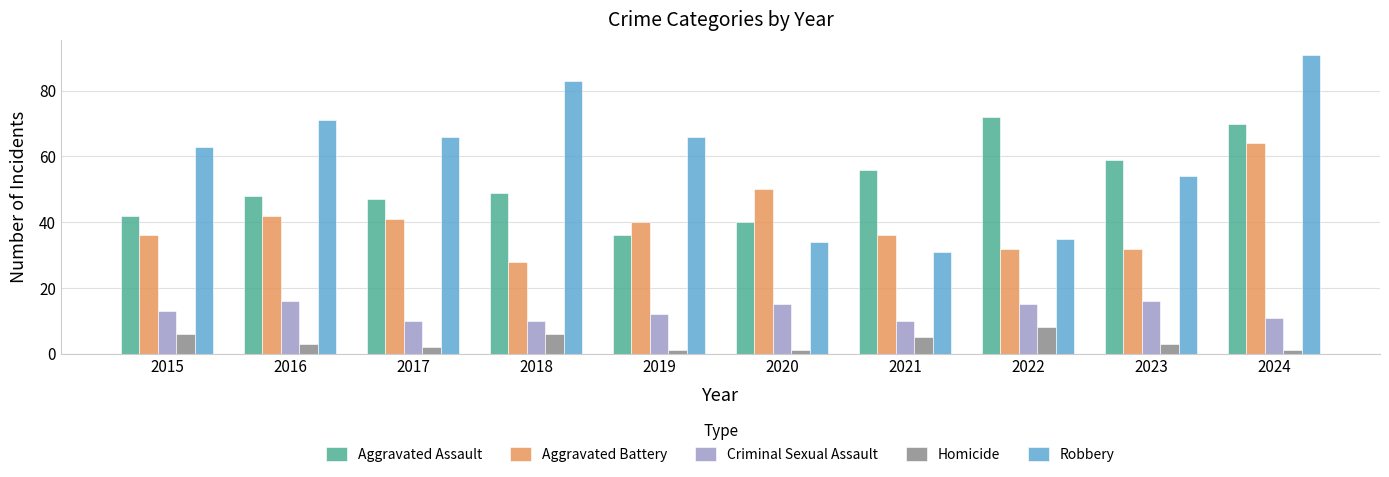

At how many categories does at least one series exceed 36?

10